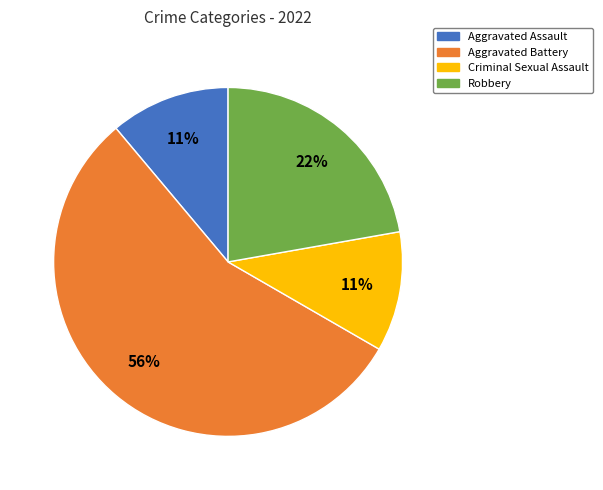

To the nearest percent, what is the average slice percentage?

25%